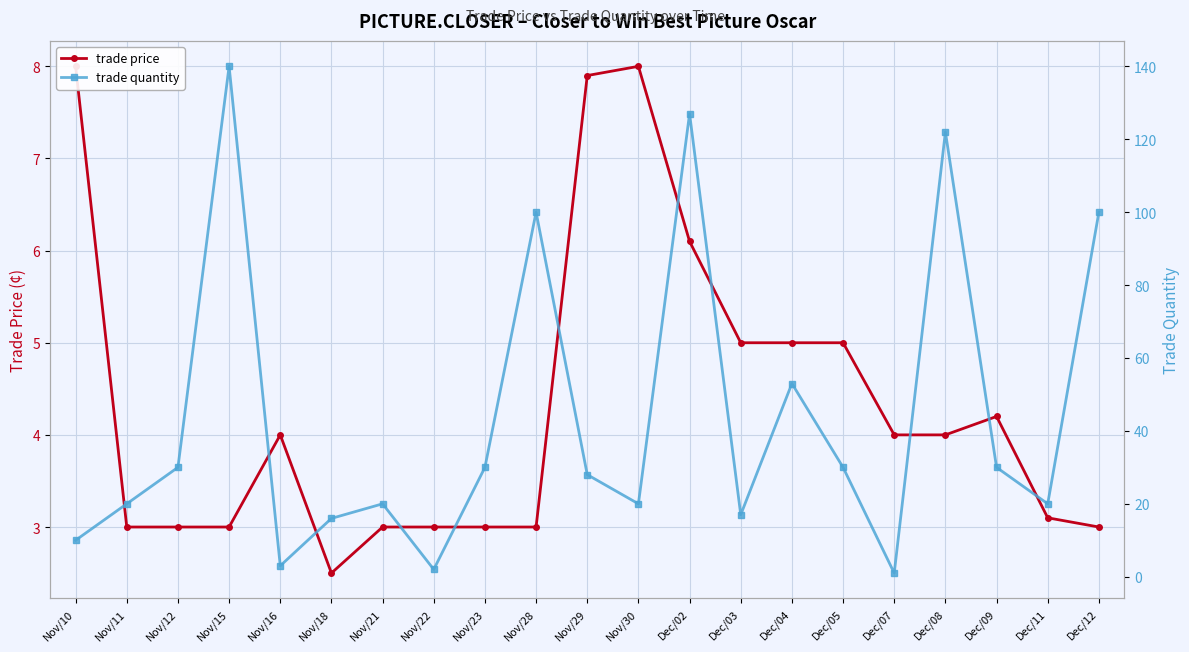

What is the label of the 2nd point from the left?

Nov/11